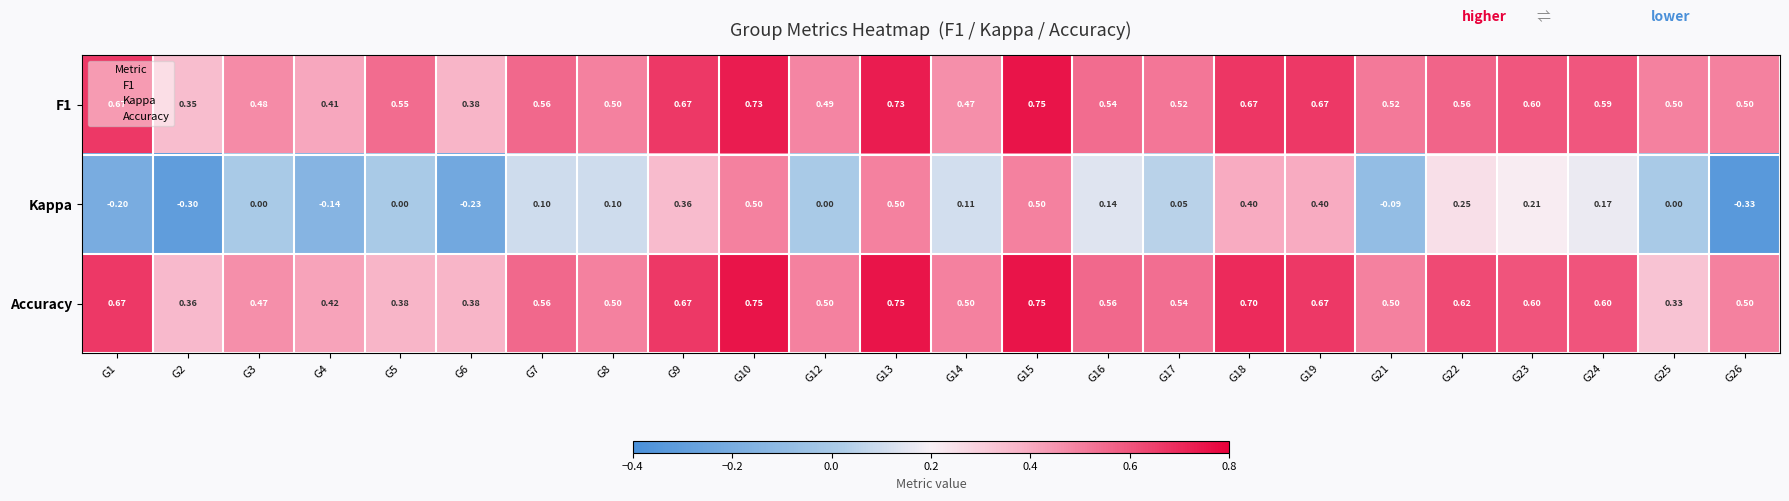

Is the value of Kappa at G14 greater than the value of F1 at G17?

No